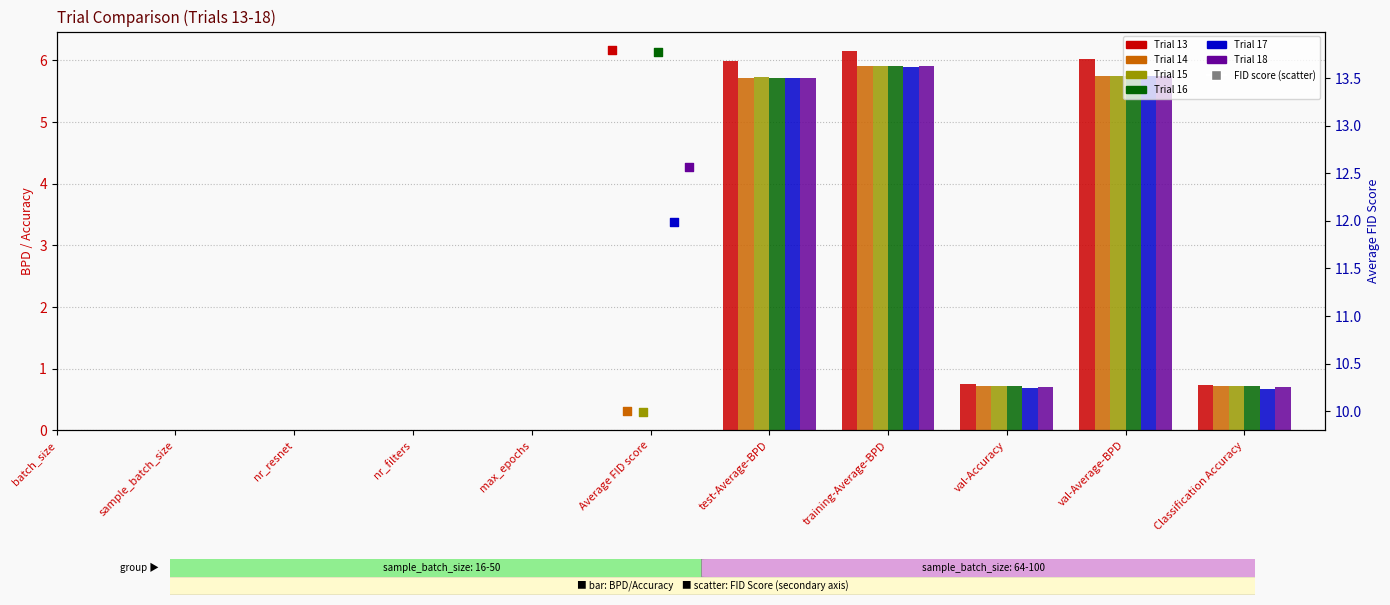

At which category is the sum across all series the highest?

training-Average-BPD